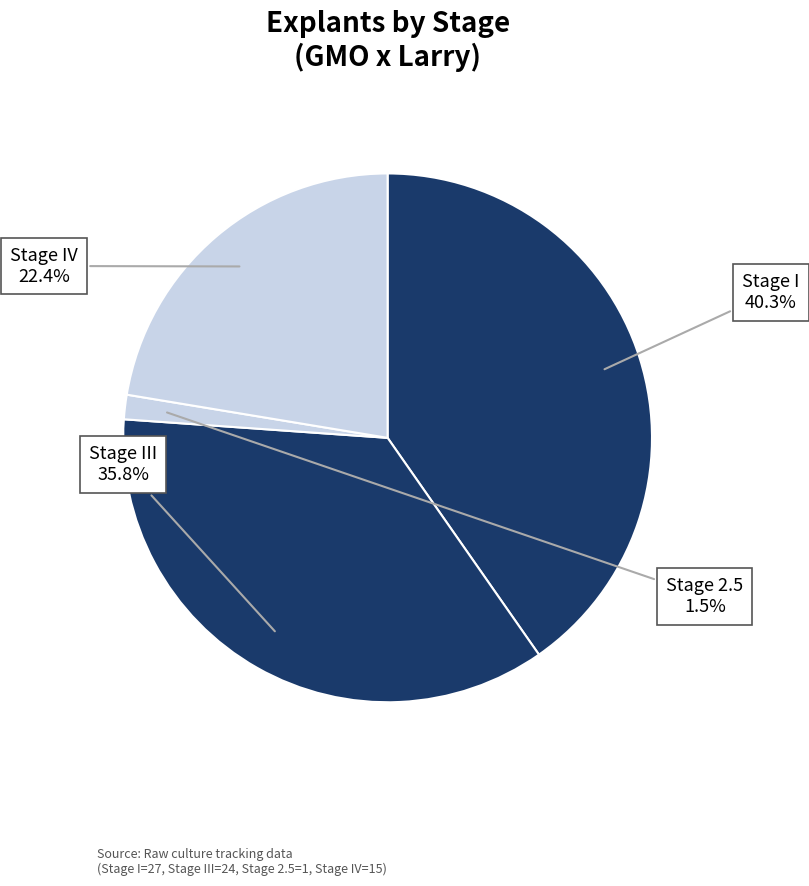

Is there a majority slice in this chart?

No